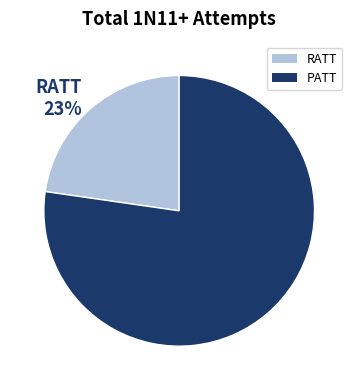

To the nearest percent, what is the combined percentage of RATT and PATT?

100%